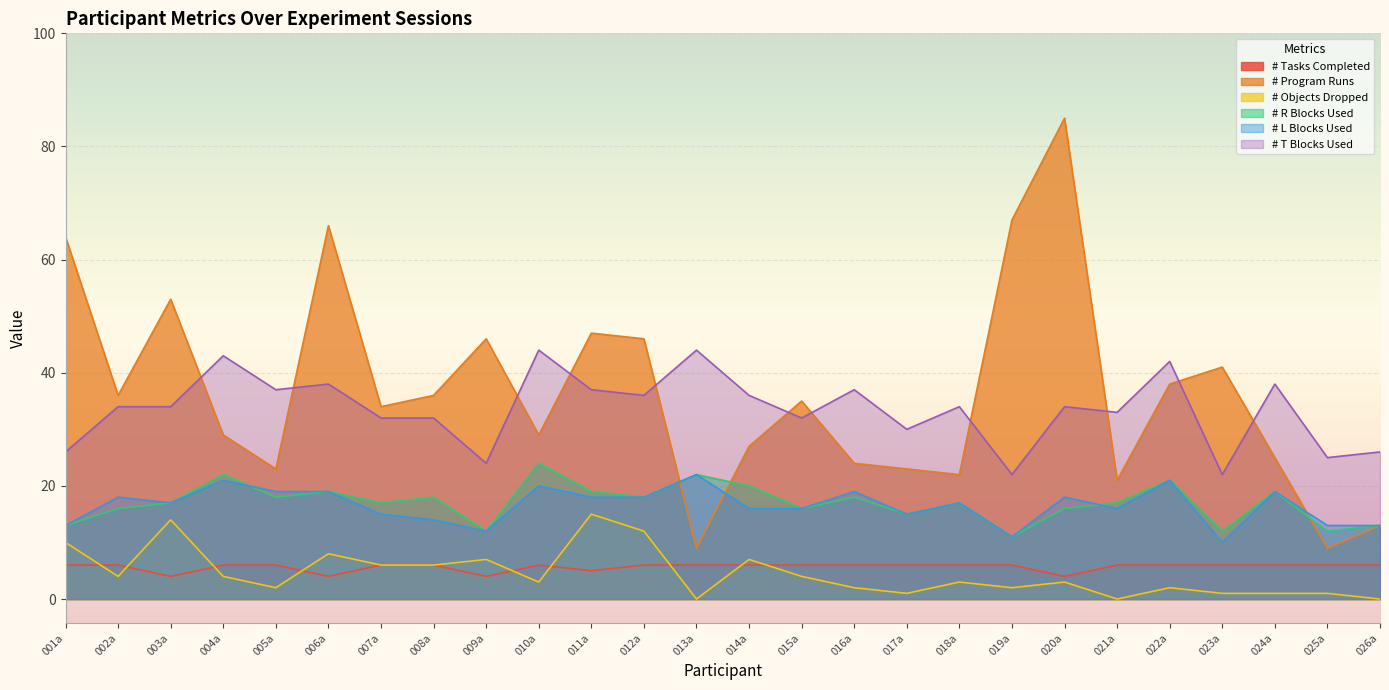

What is the difference between the second highest and minimum values in the # R Blocks Used series?

11